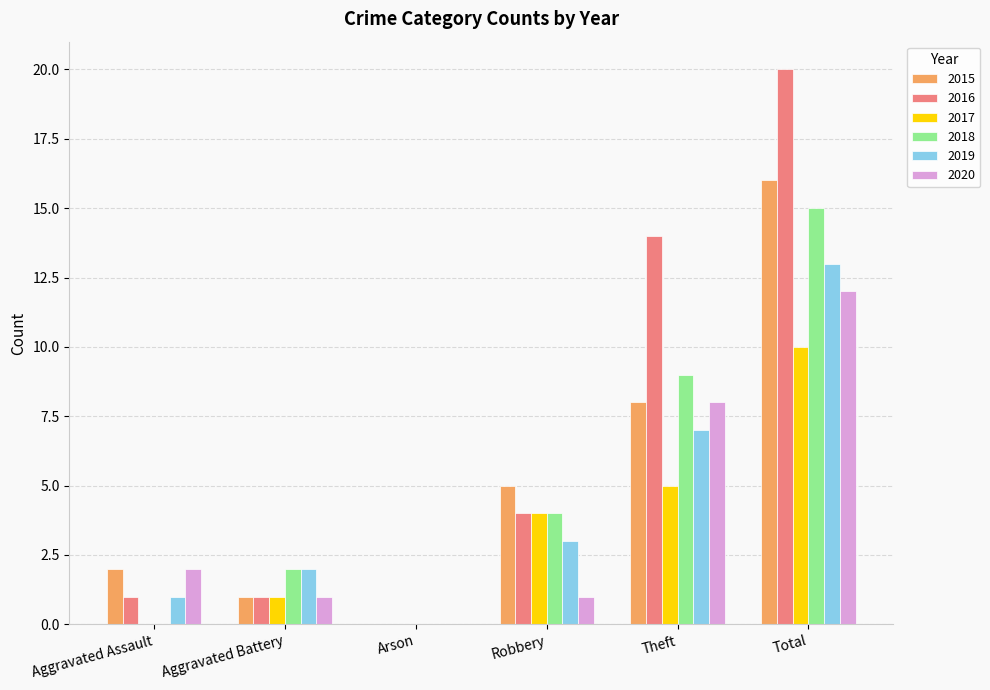

What is the total value across all series at Total?

86